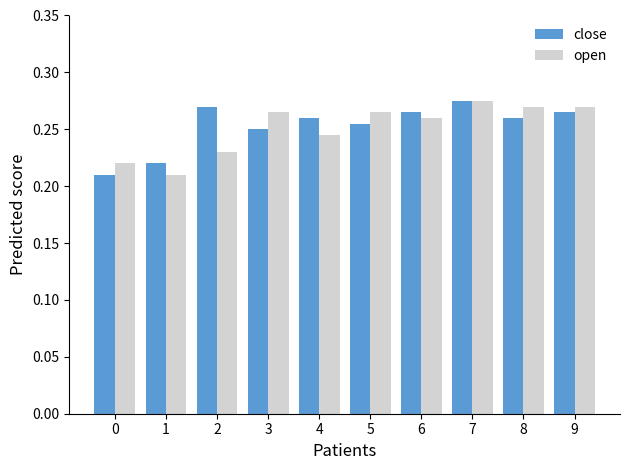

Is it true that close equals 0.4 at 7?

False